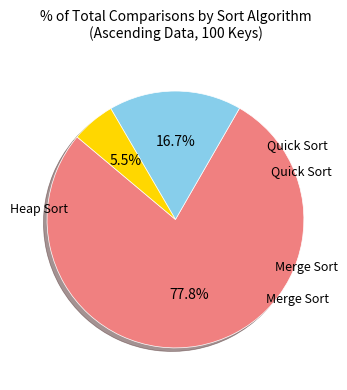

Does any single category account for the majority?

Yes